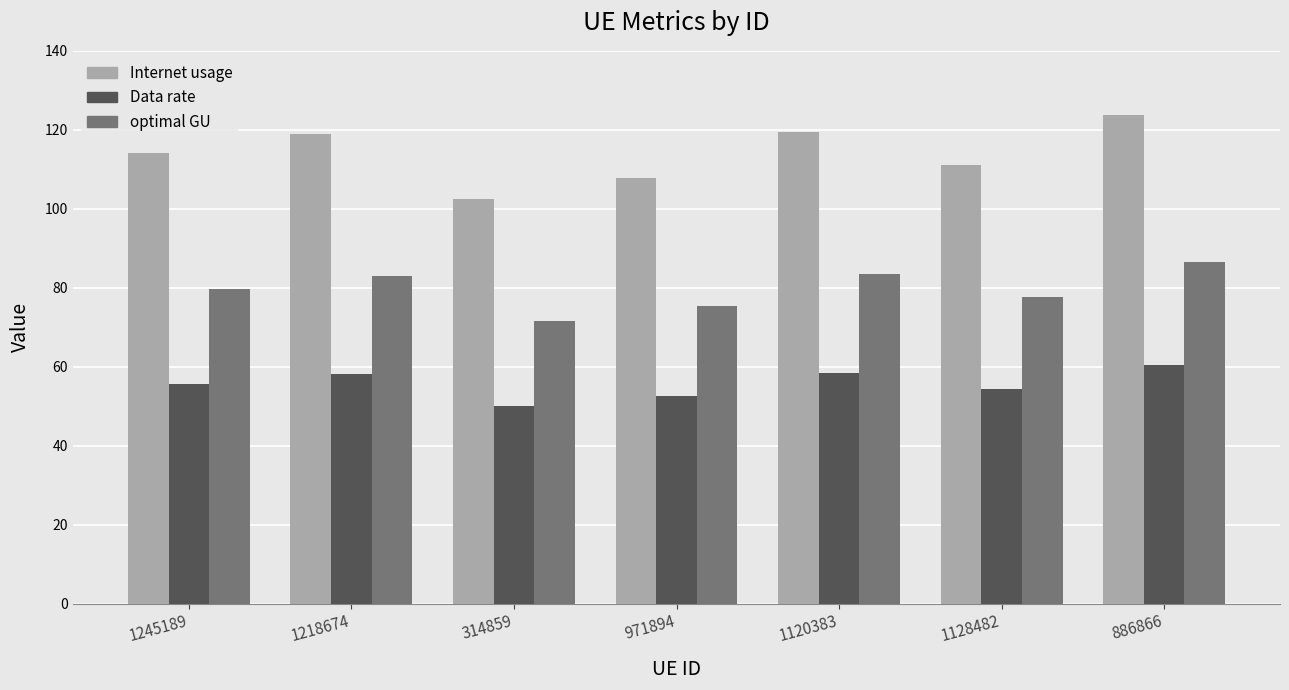

What is the value of the Data rate bar at the 5th from the left?

58.3